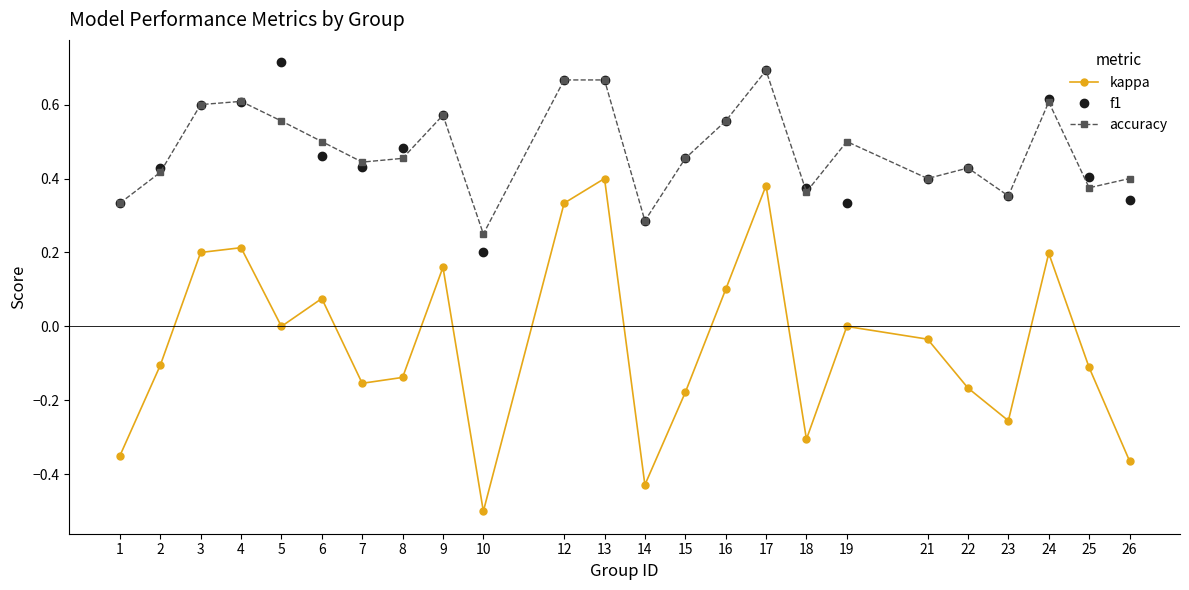

What is the total value across all series at 19?

0.8